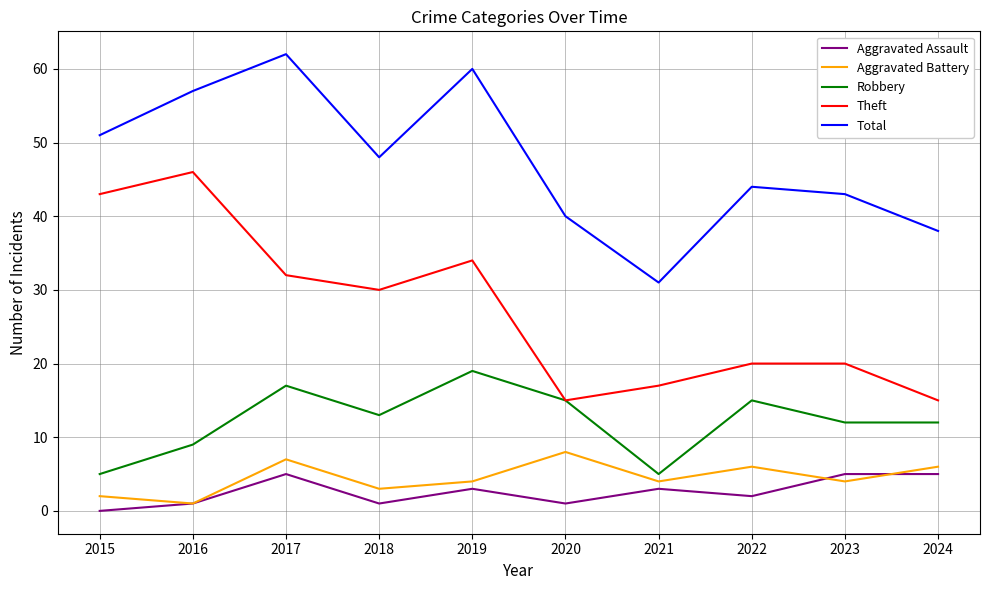

Is it true that Aggravated Battery equals 7 at 2017?

True